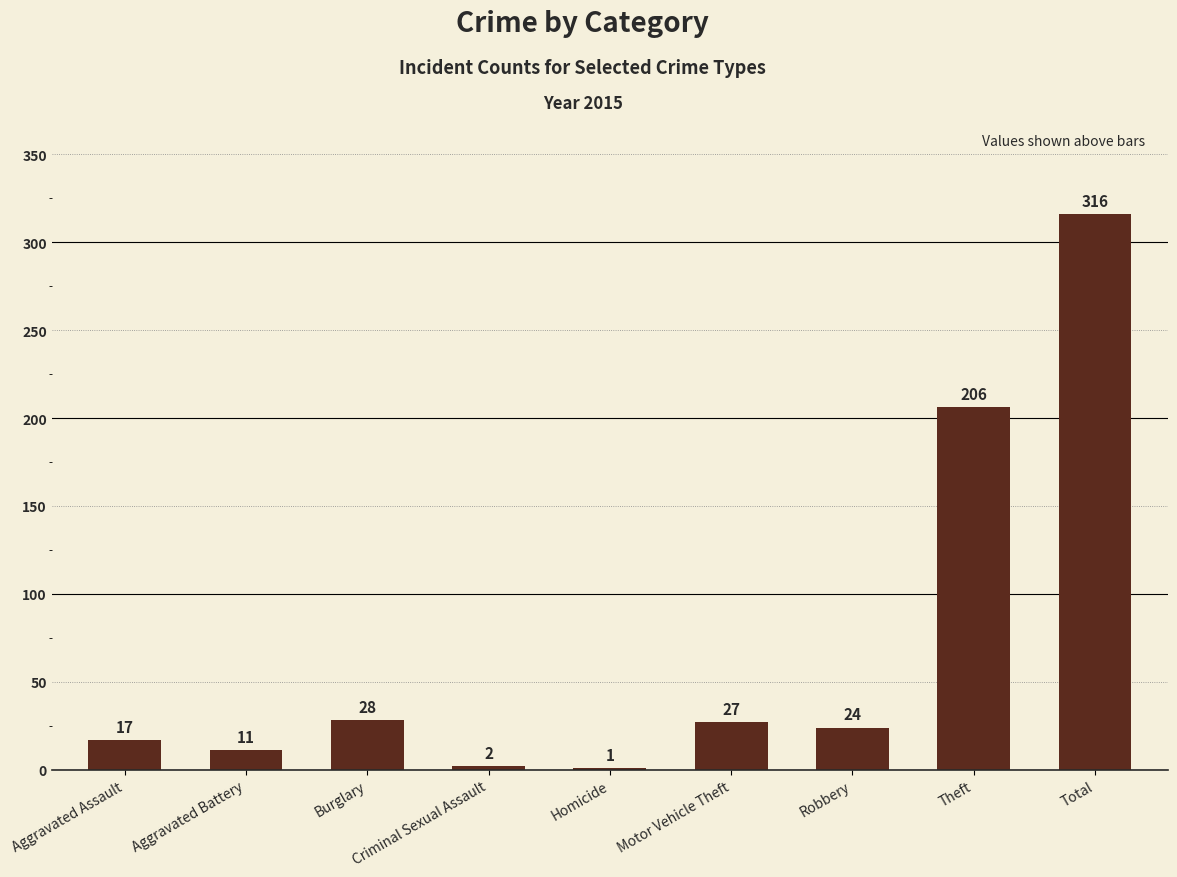

The chart shows a value of 24 at Robbery. True or false?

True